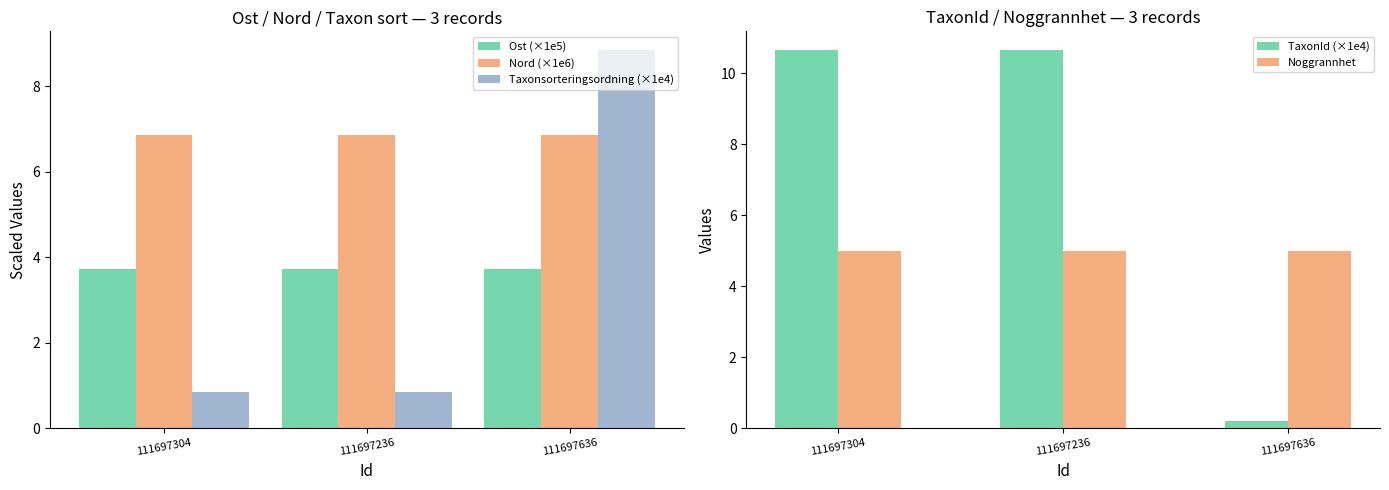

What is the label of the 3rd bar from the left?

111697636